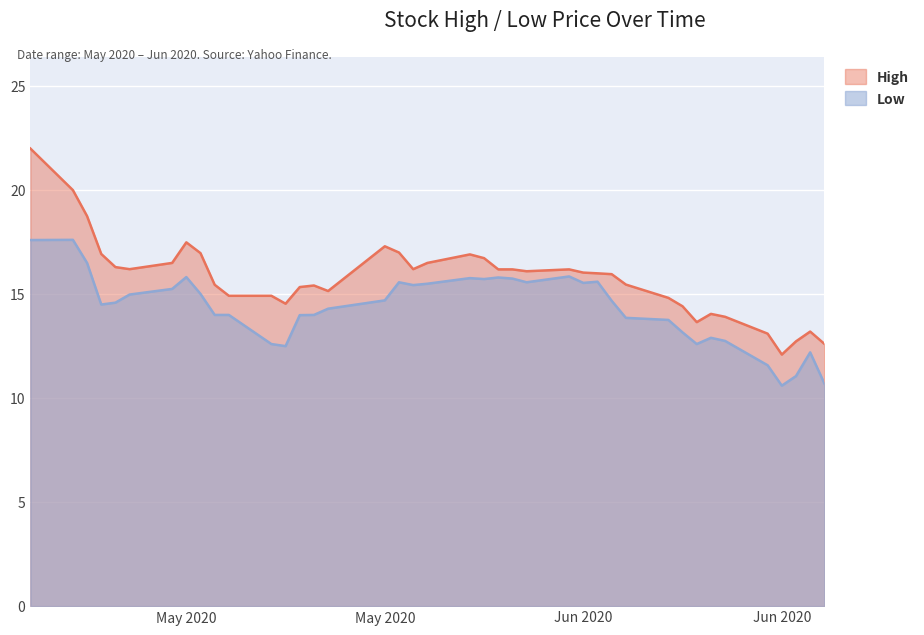

Rank the series by their maximum value, from highest to lowest.

High, Low